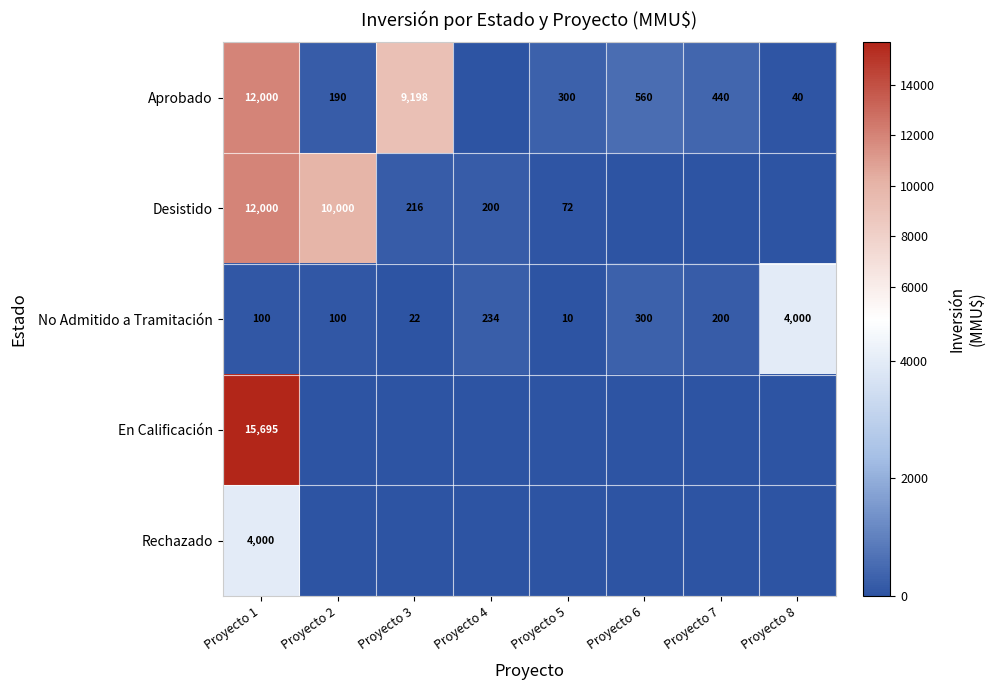

True or false: En Calificación has a value of 15695 at Proyecto 1.

True